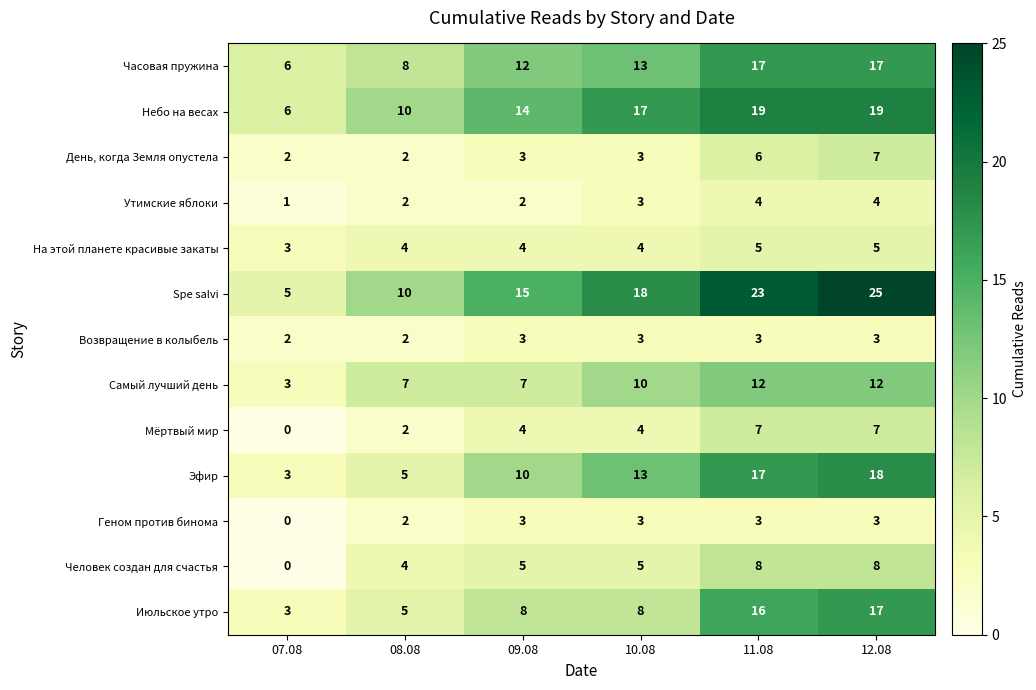

Which series changed the most between 07.08 and 10.08?

Spe salvi